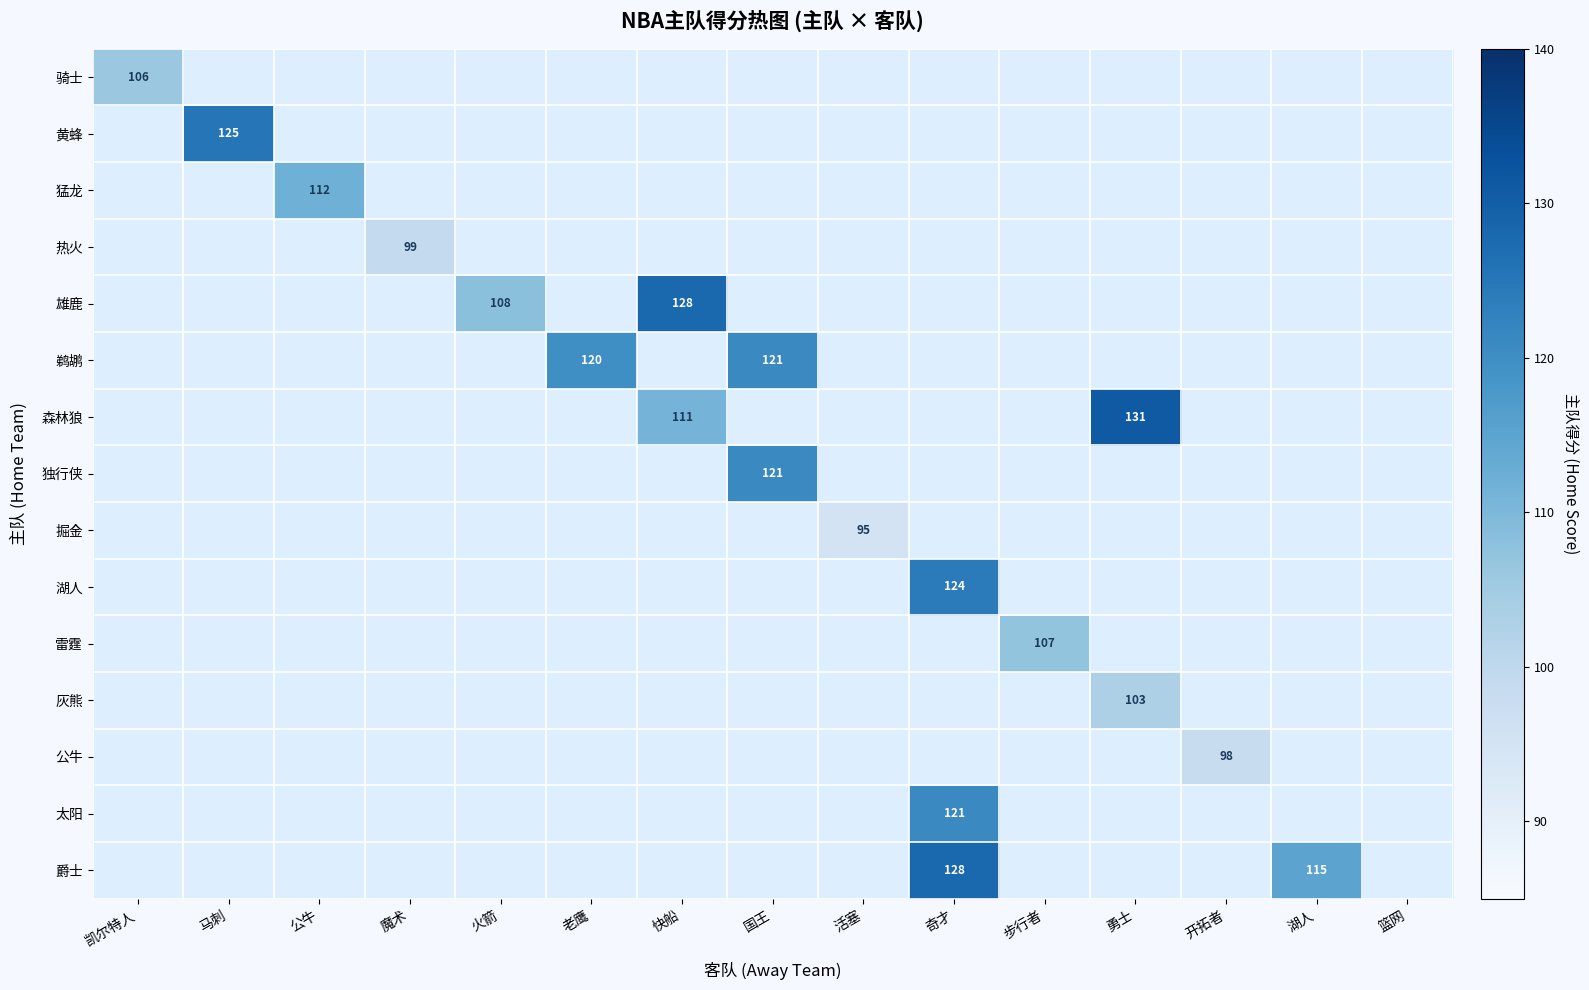

At how many categories does at least one series exceed 127?

3